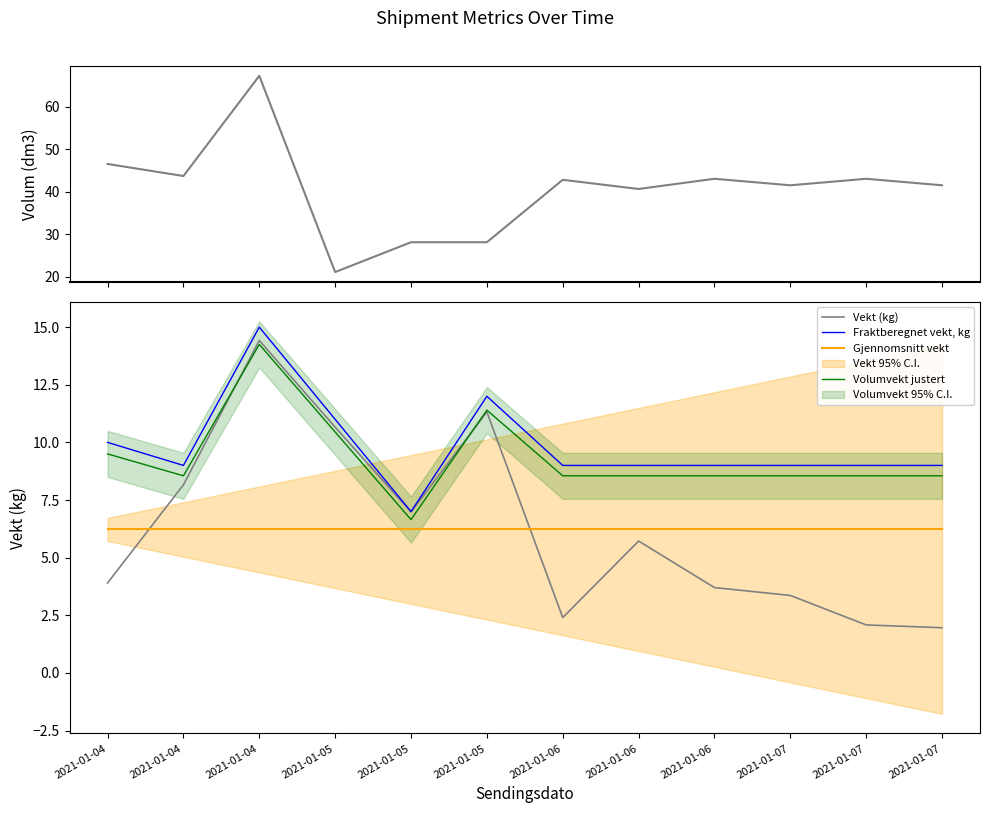

Which series changed the most between 2021-01-04 and 2021-01-04?

Vekt (kg)